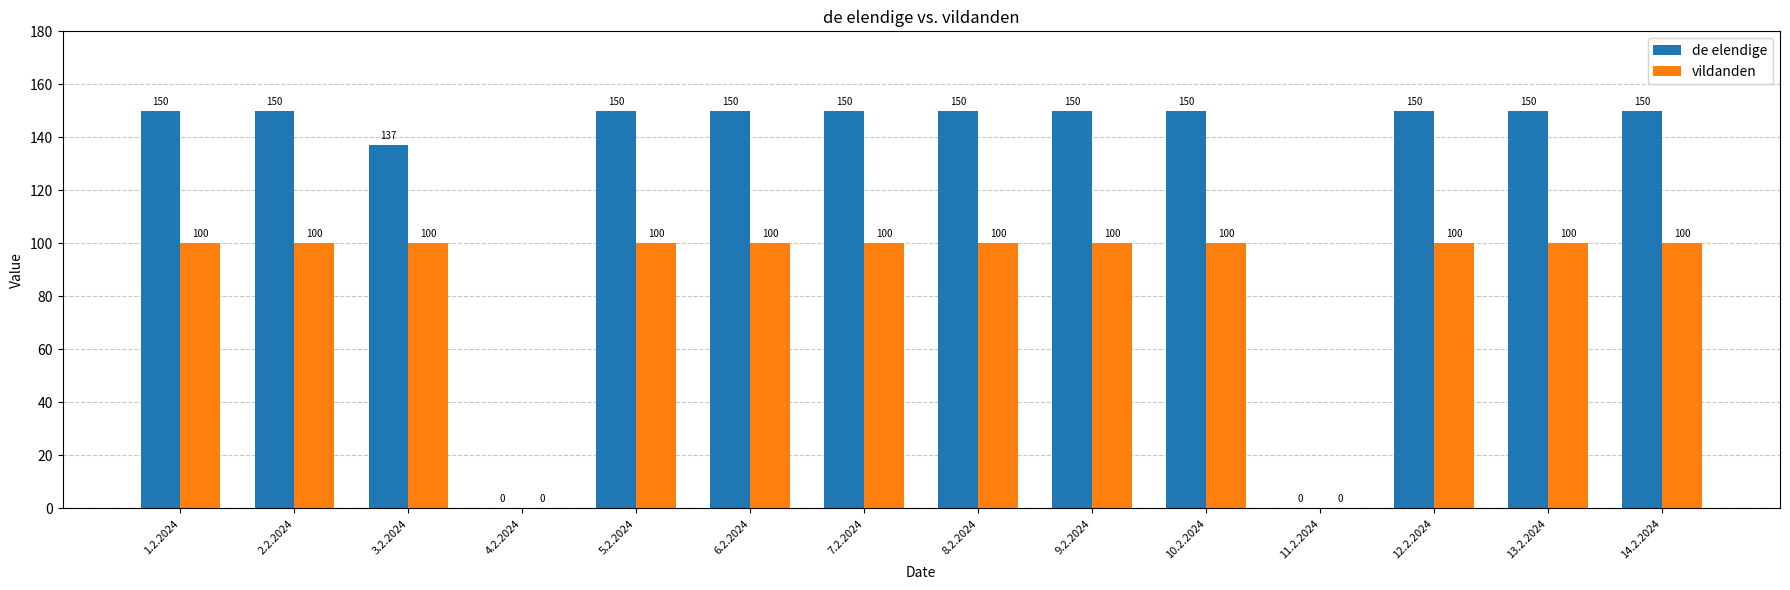

What is the maximum value for de elendige?

150